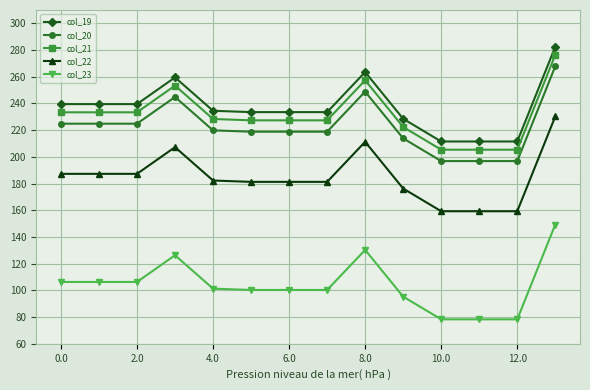

True or false: col_21 and col_19 cross at least once.

False